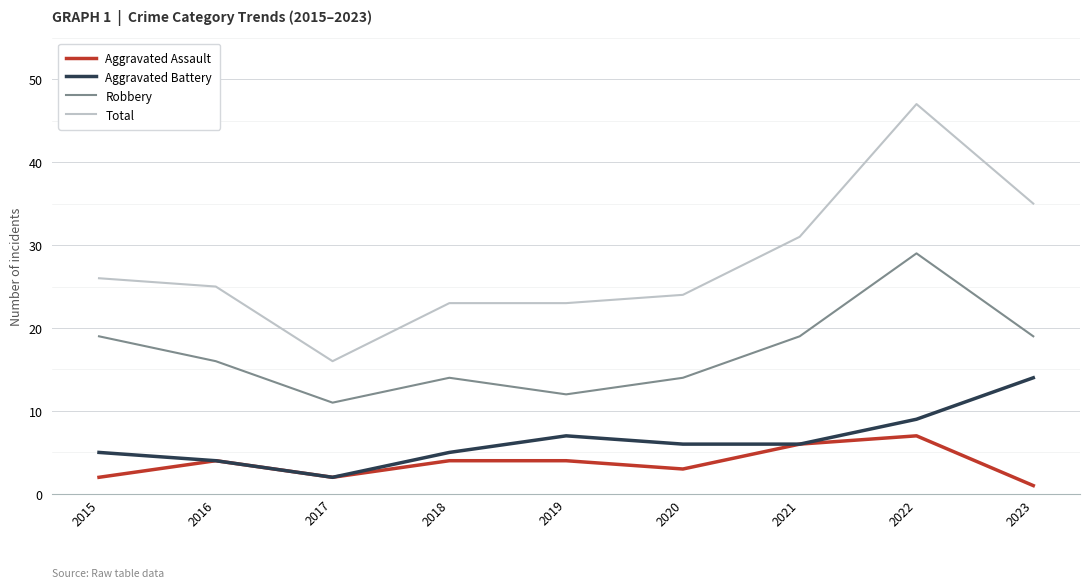

Which series has the widest spread of values?

Total